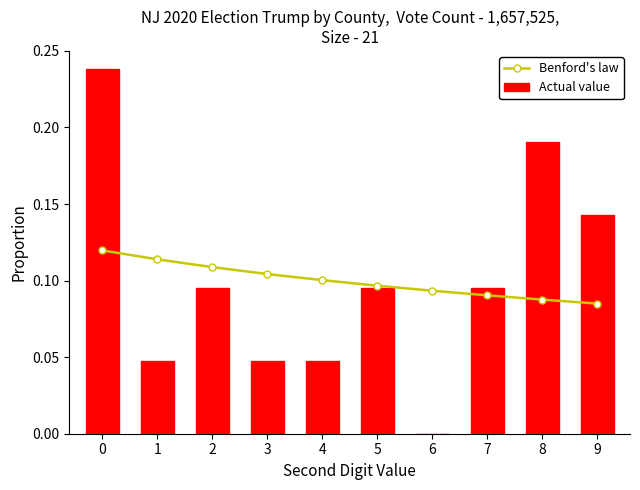

Rank the series by their average value, from lowest to highest.

Actual value, Benford's law